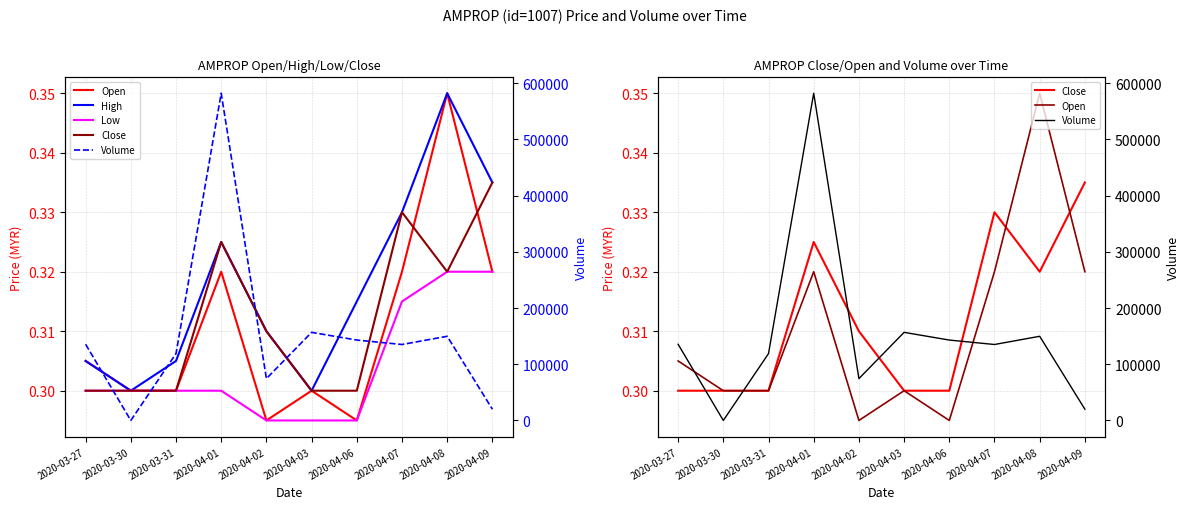

How many High values are between 0 and 1?

10